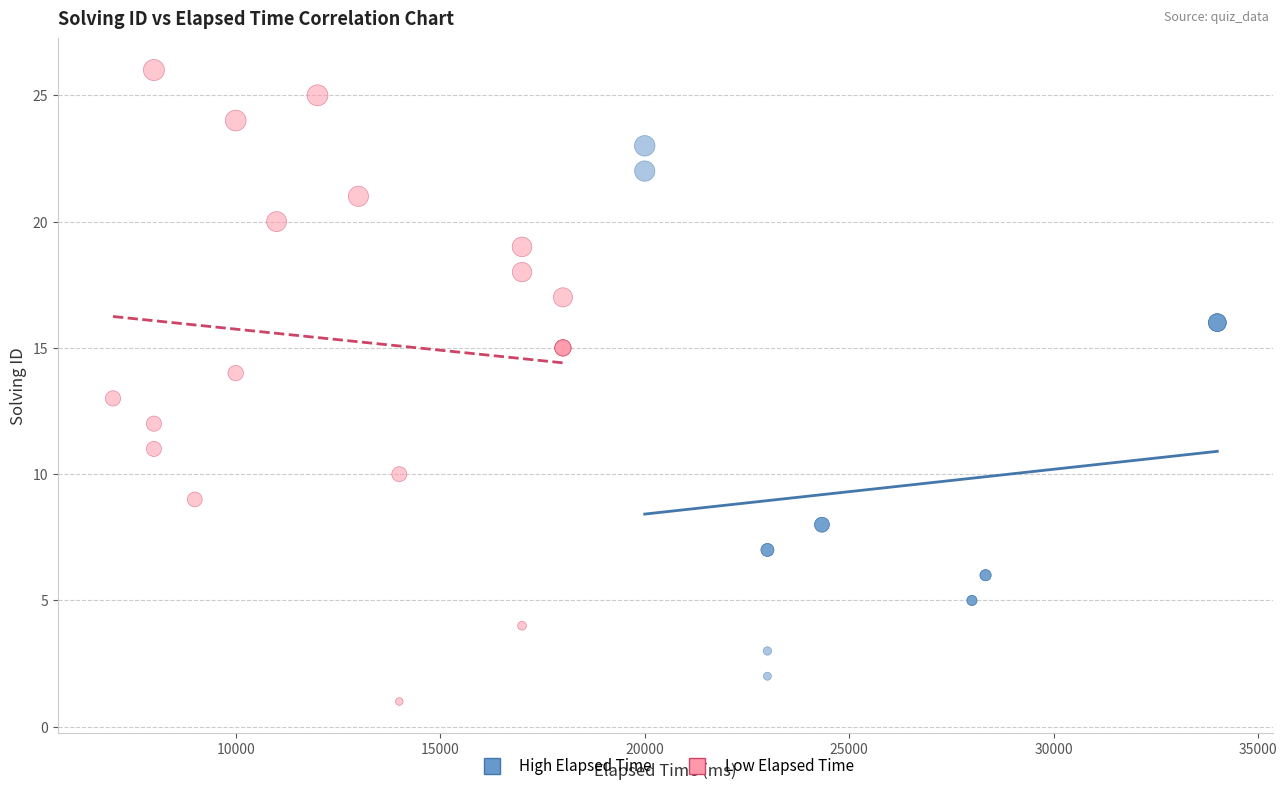

What are all the series names shown in the legend?

High Elapsed Time, Low Elapsed Time